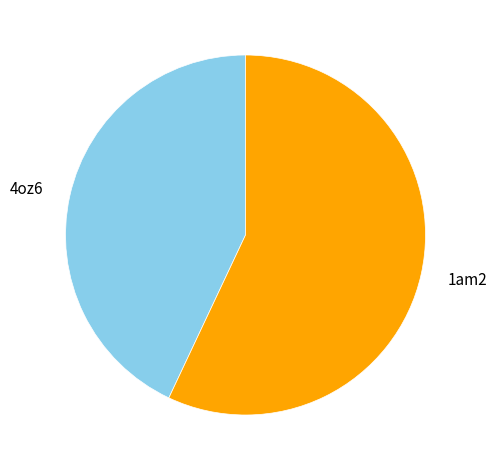

Which has a higher value, 4oz6 or 1am2?

1am2